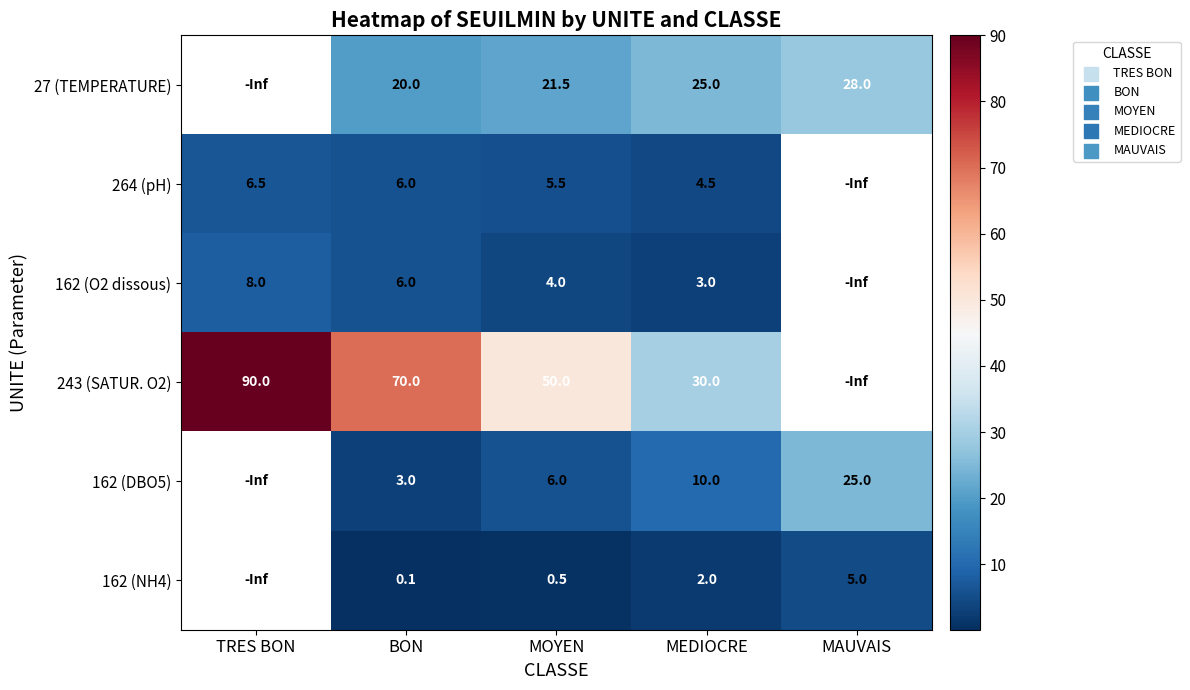

Is the value of 264 (pH) at MOYEN greater than the value of 27 (TEMPERATURE) at MOYEN?

No